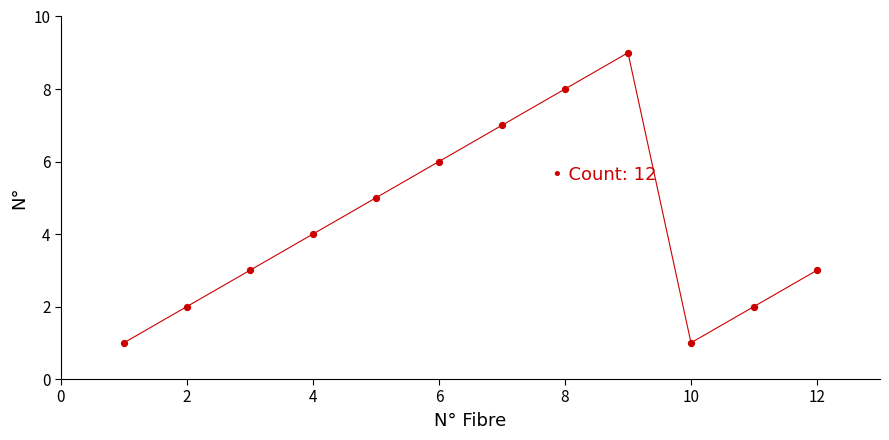

What is the range of X values (max minus min)?

11